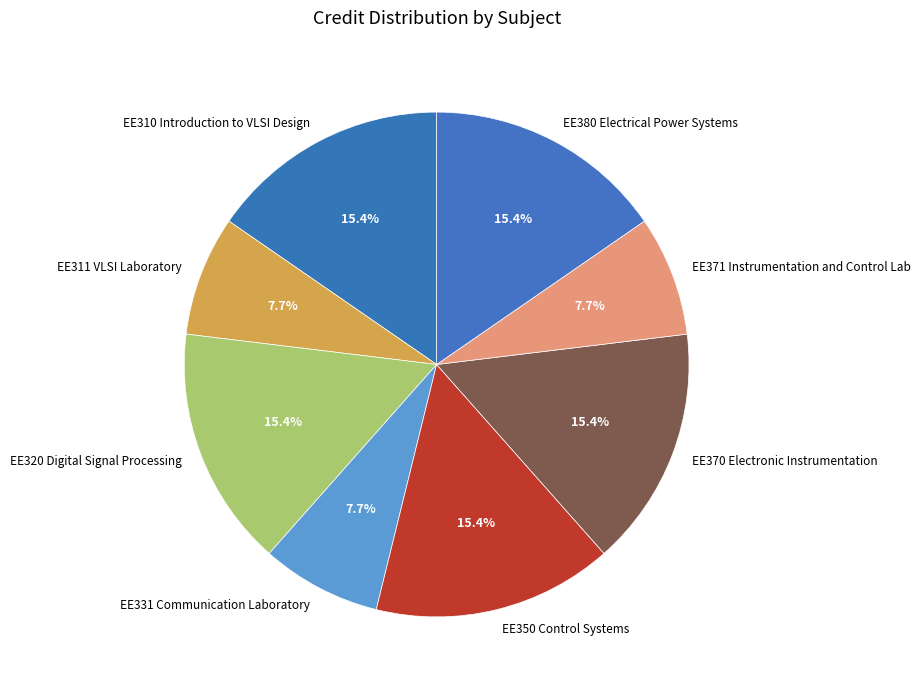

How many slices are in this pie chart?

8